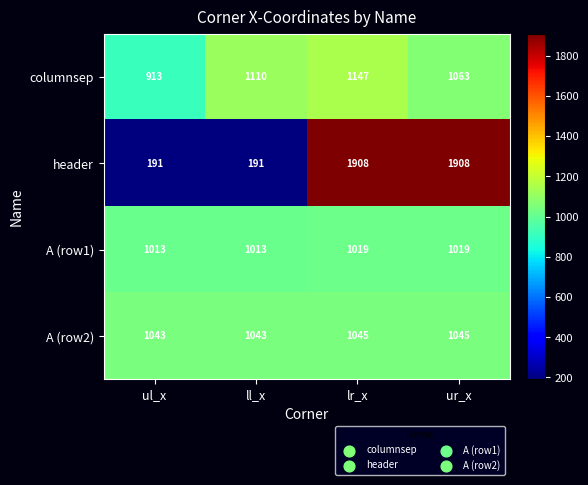

What is the greatest value displayed?

1908